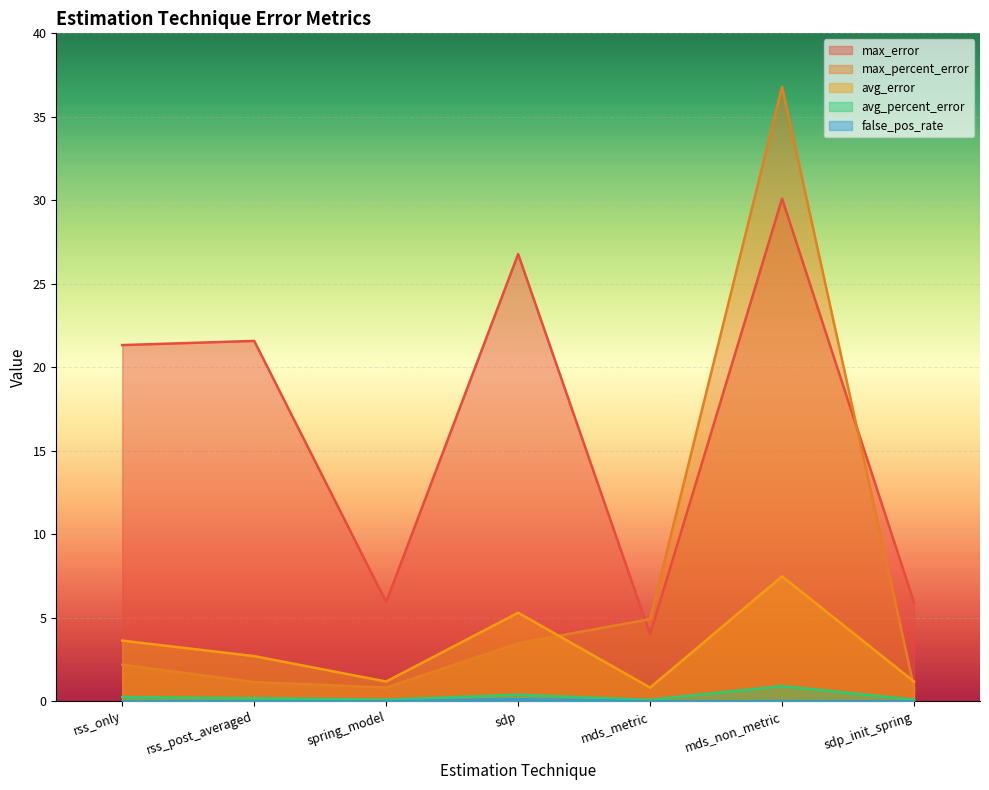

Where is max_error nearest to the value 17?

rss_only